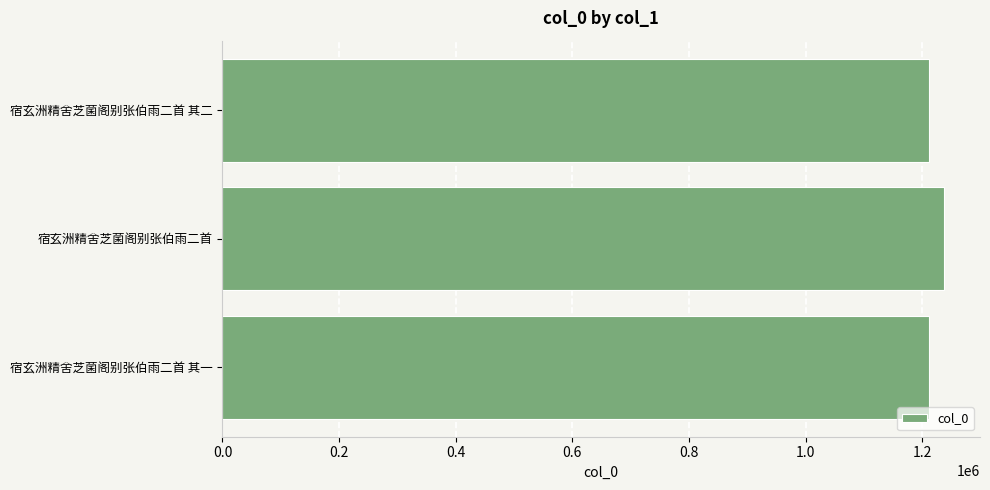

What is the minimum value shown in the chart?

1211806